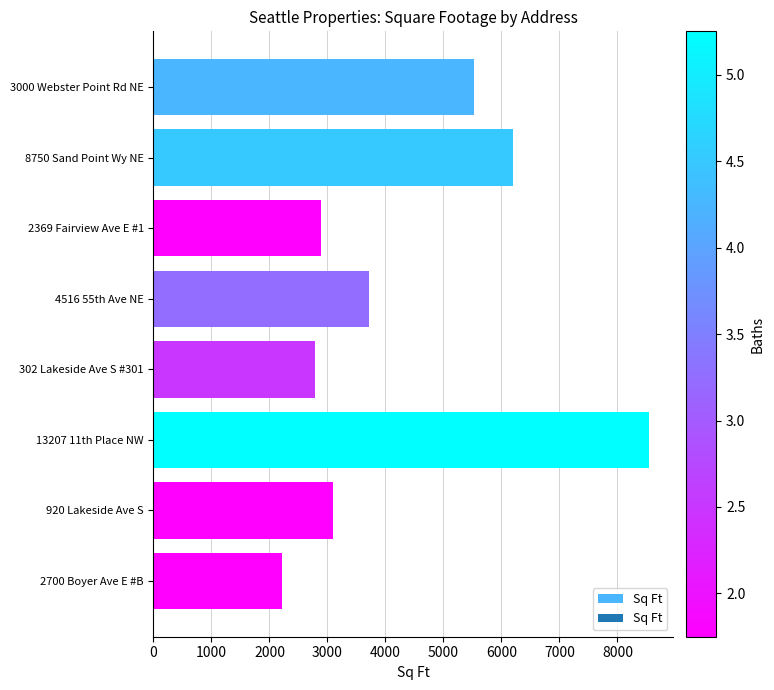

List the labels in order of value, smallest first.

2700 Boyer Ave E #B, 302 Lakeside Ave S #301, 2369 Fairview Ave E #1, 920 Lakeside Ave S, 4516 55th Ave NE, 3000 Webster Point Rd NE, 8750 Sand Point Wy NE, 13207 11th Place NW